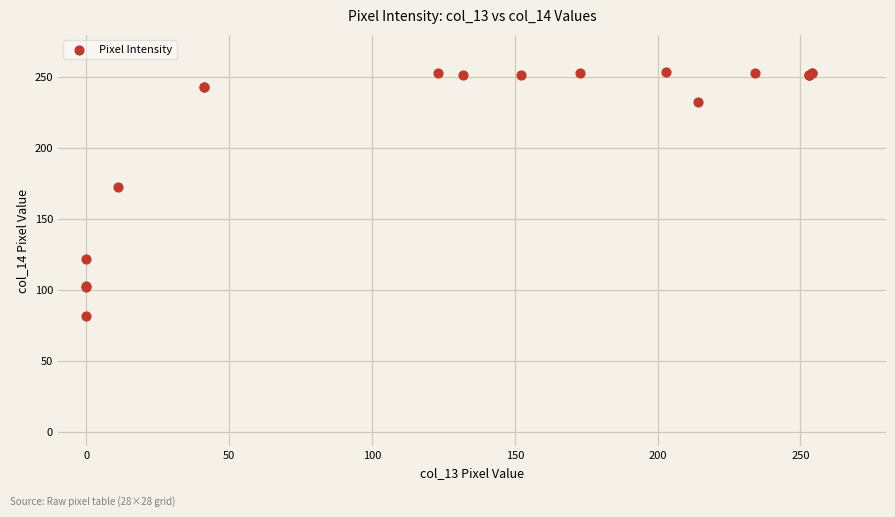

What Y value in the scatter plot is closest to 168?

173